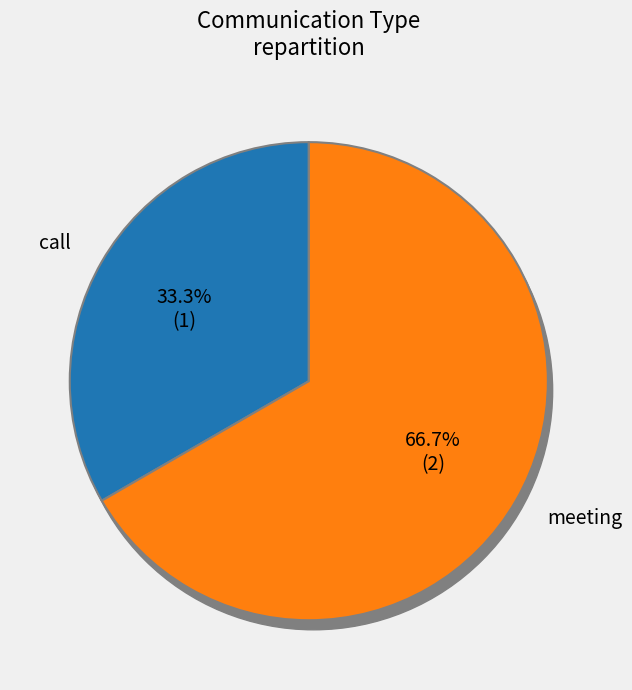

What is the smallest slice in the pie chart?

call